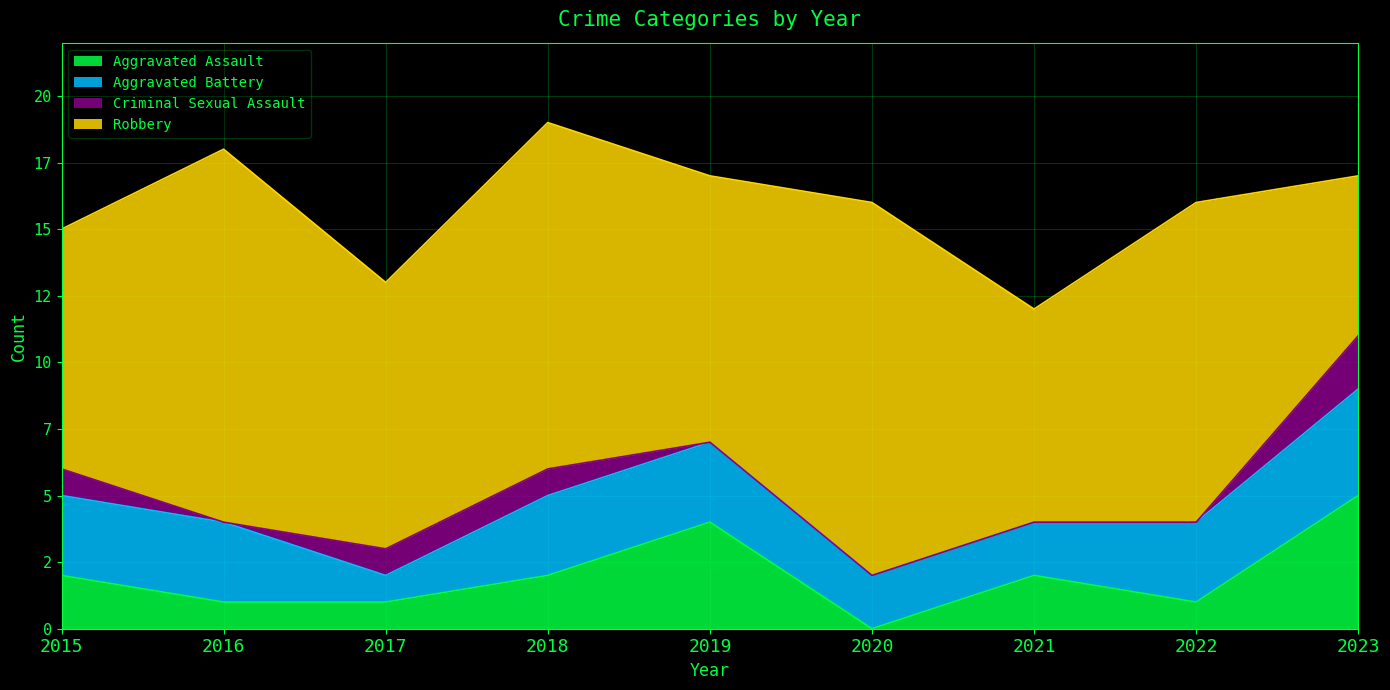

The Robbery series shows 25 at 2020. True or false?

False